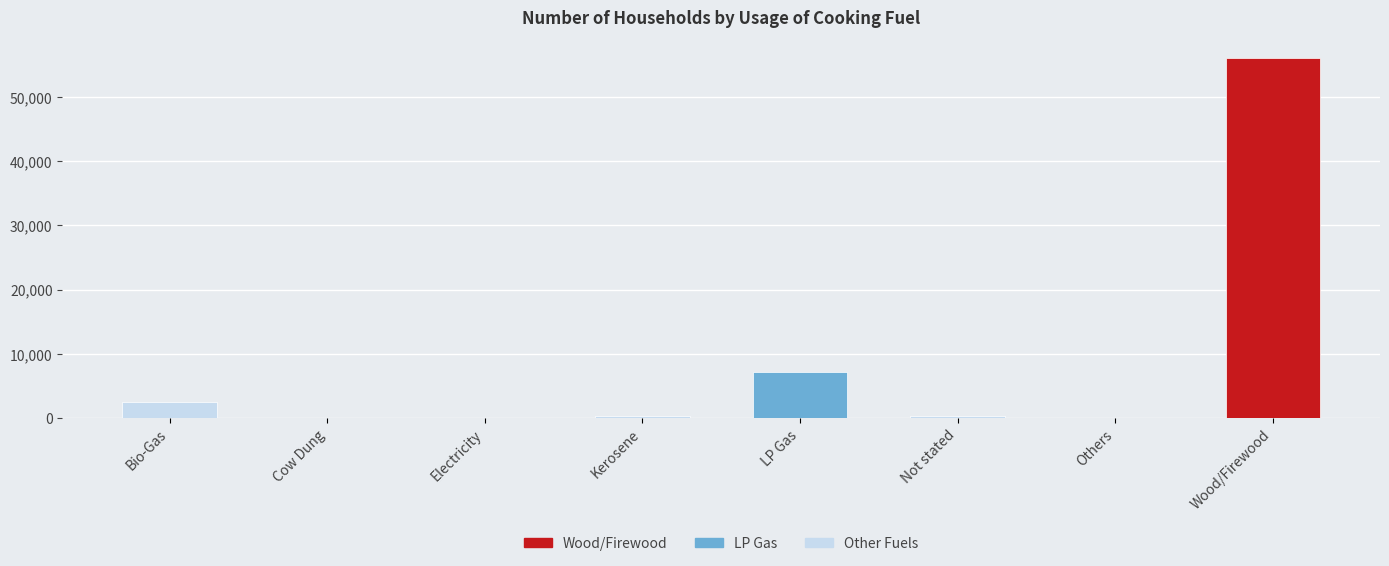

At which label does the data first exceed 268?

Bio-Gas